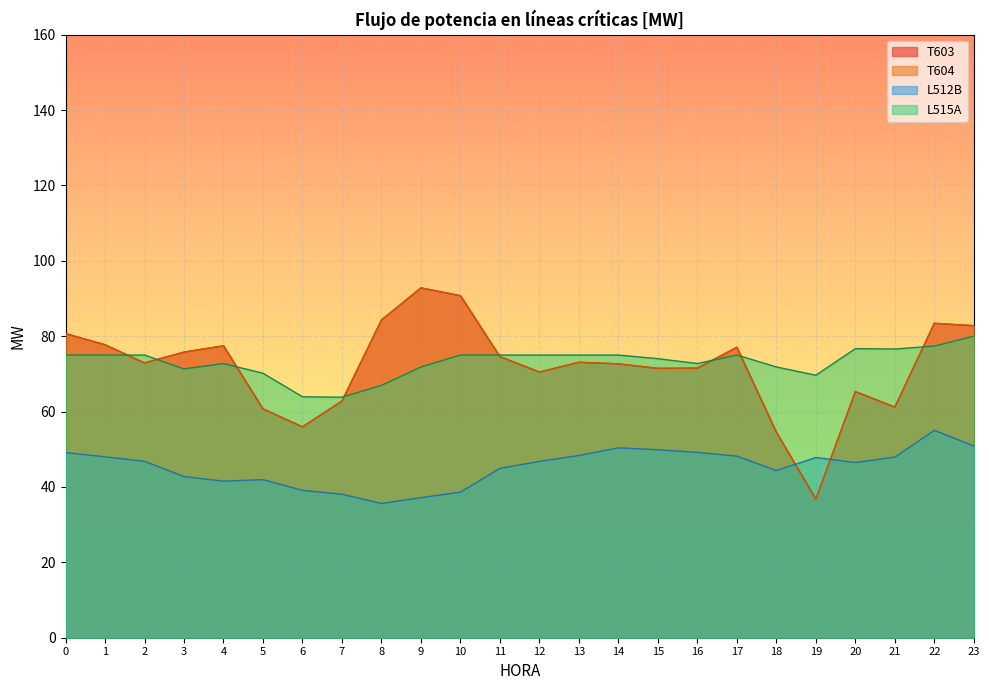

What is the value of the T603 point at the 19th from the left?

54.5